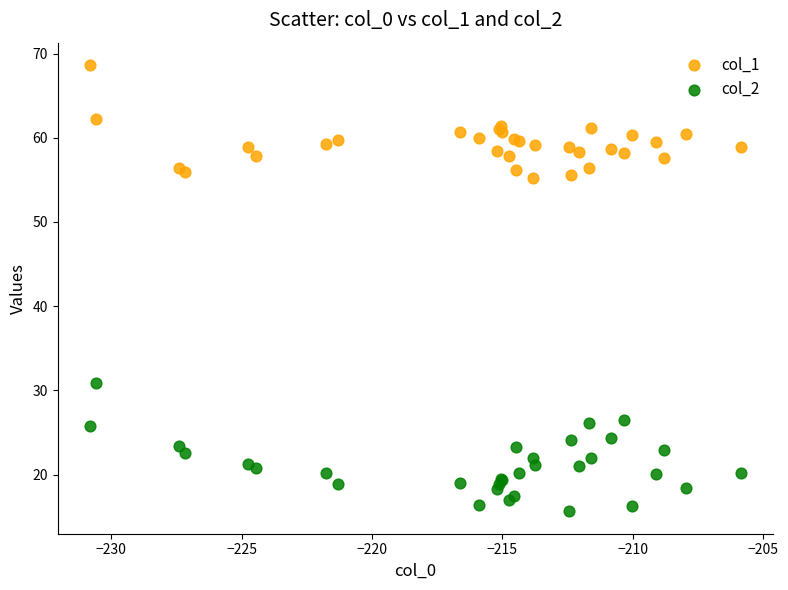

Across all series, what Y value is closest to 42?

30.8